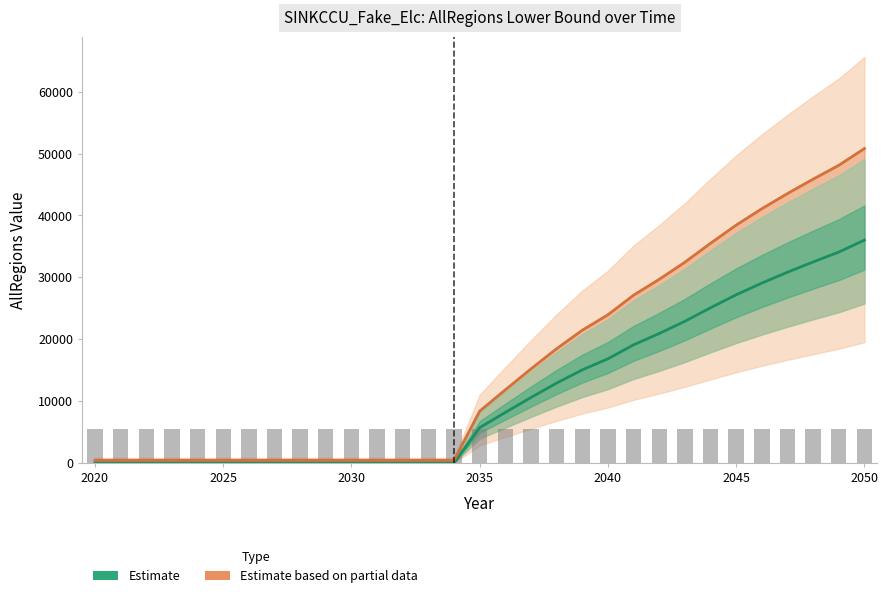

The value at 2024 is 0.0. True or false?

True